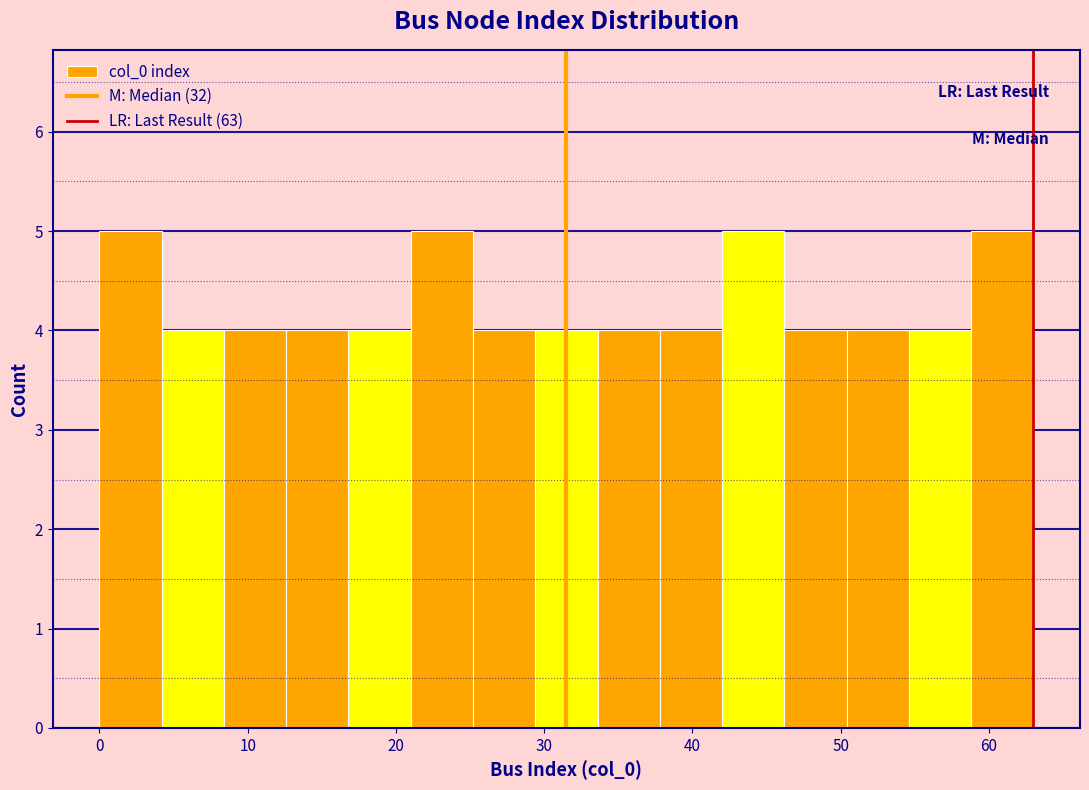

Reading left to right, list every bar in this chart as the range it spans on the x-axis followed by its height. Neither the bar edges nor the heights are printed on the chart, so give them approximately, as read against the axes.

0.0 to 4.2: 5
4.2 to 8.4: 4
8.4 to 12.6: 4
12.6 to 16.8: 4
16.8 to 21.0: 4
21.0 to 25.2: 5
25.2 to 29.4: 4
29.4 to 33.6: 4
33.6 to 37.8: 4
37.8 to 42.0: 4
42.0 to 46.2: 5
46.2 to 50.4: 4
50.4 to 54.6: 4
54.6 to 58.8: 4
58.8 to 63.0: 5